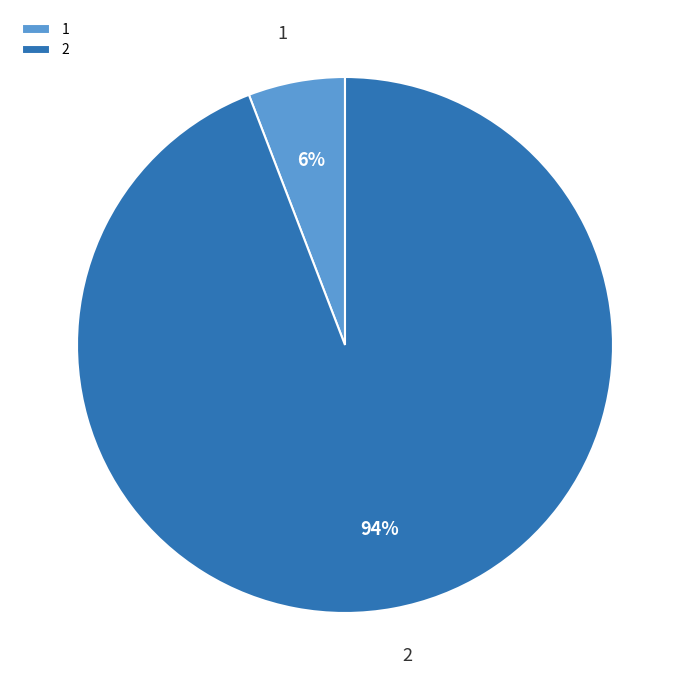

How many segments does this pie chart have?

2